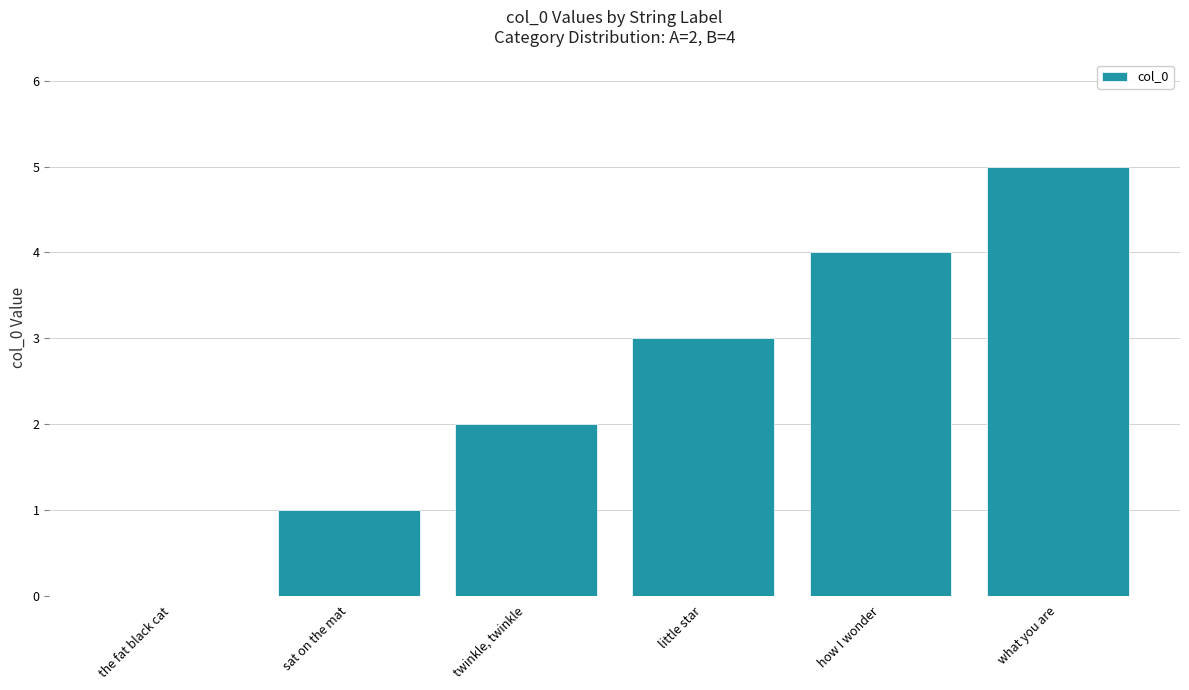

Count the number of data series in this chart.

1